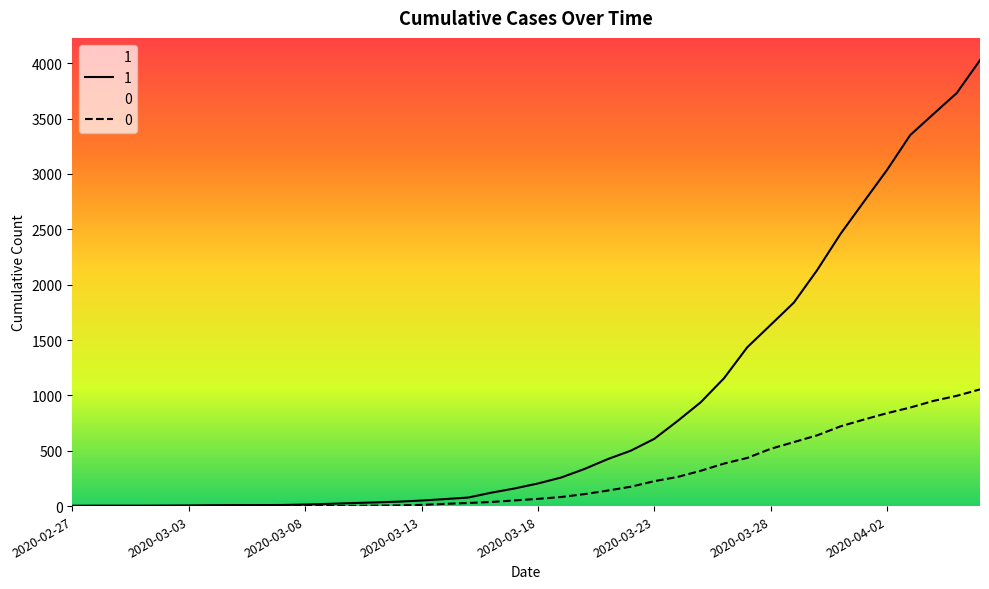

Rank the series at 2020-03-13 from lowest to highest value.

0, 1